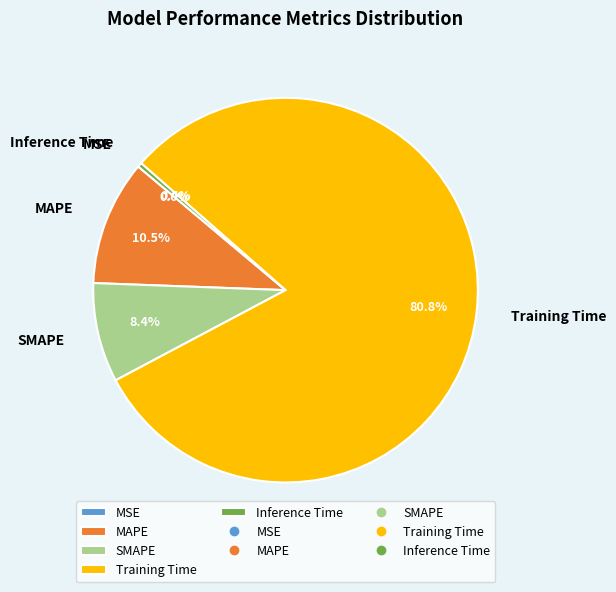

What is the largest slice in the pie chart?

Training Time